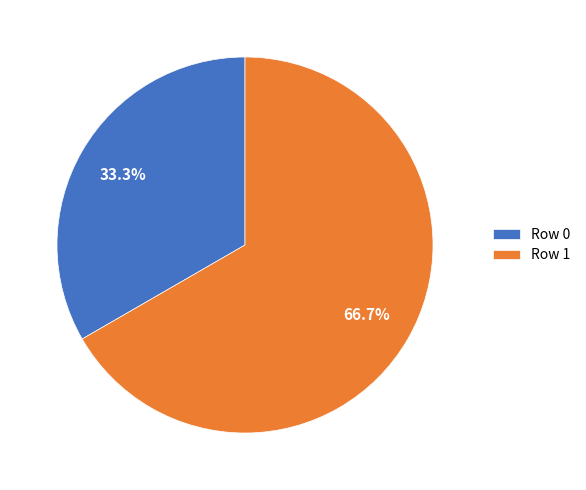

The Row 1 slice represents 81% of the pie. True or false?

False